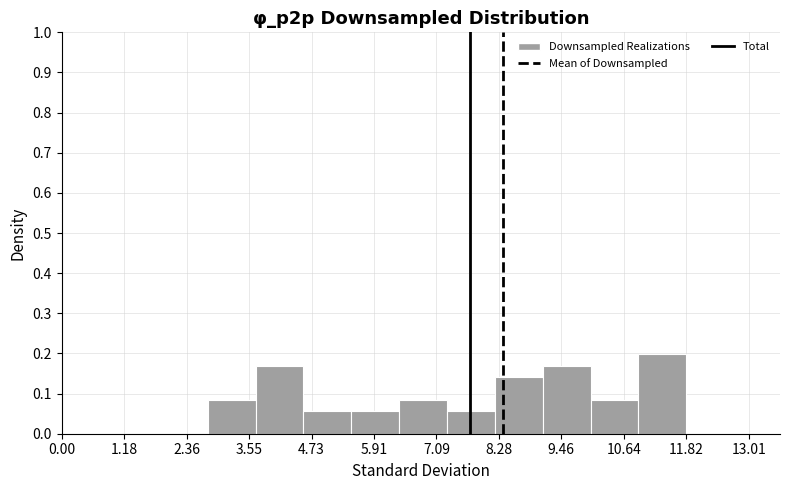

Over which range of the x-axis is the bar tallest?

11.0 to 11.8